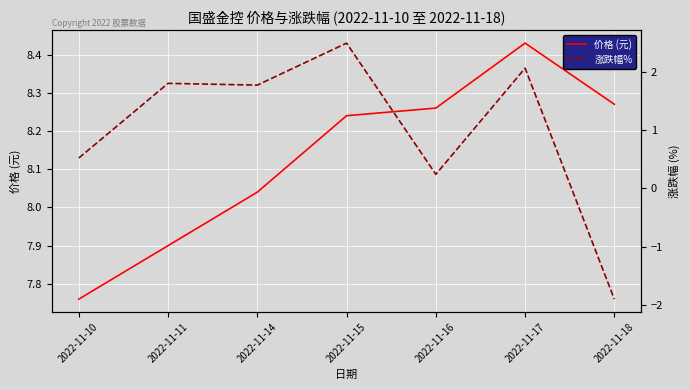

Which has a higher value, 2022-11-15 or 2022-11-17?

2022-11-17